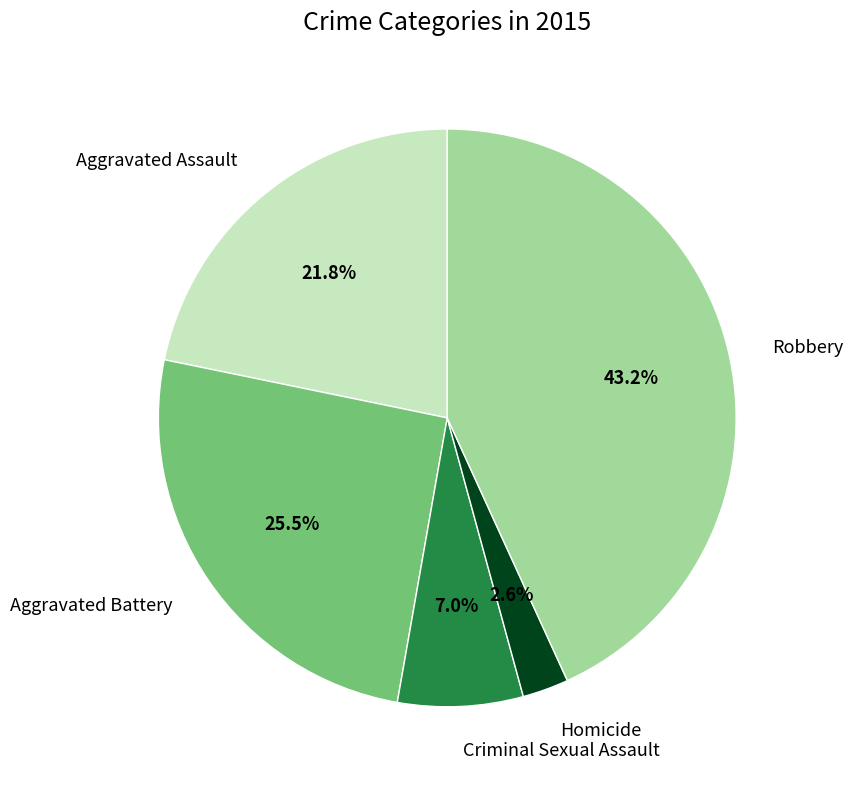

True or false: Robbery accounts for 49% of the total.

False